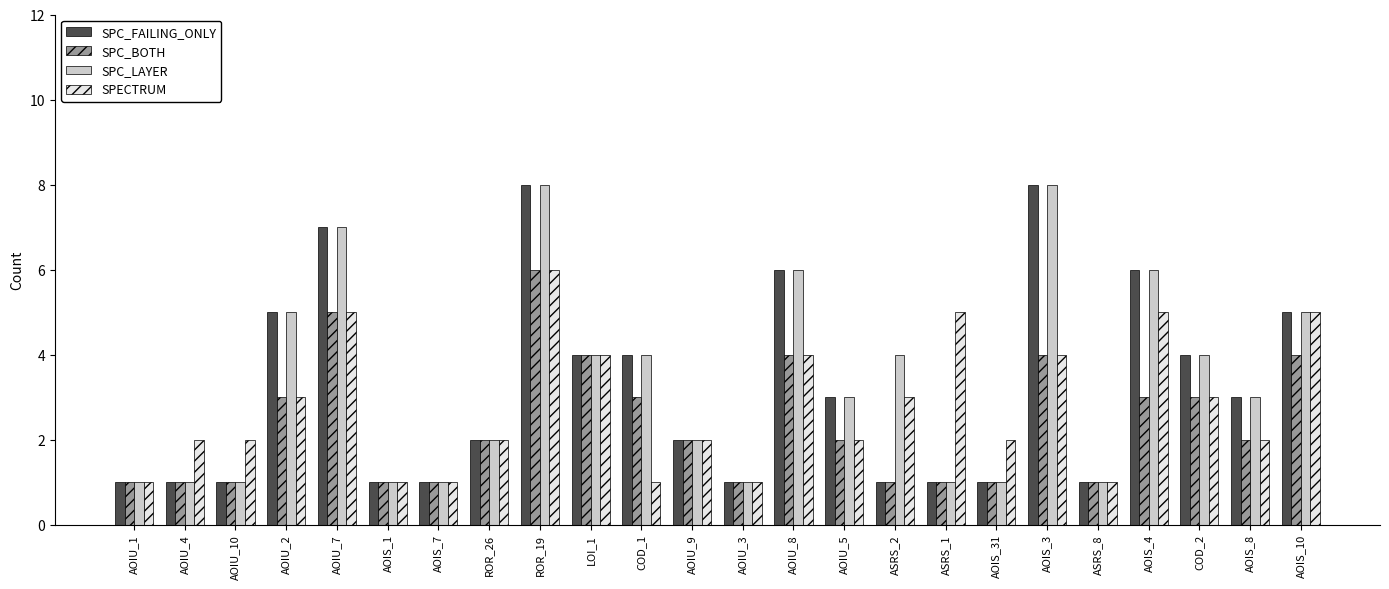

What is the highest value of the SPC_FAILING_ONLY series?

8